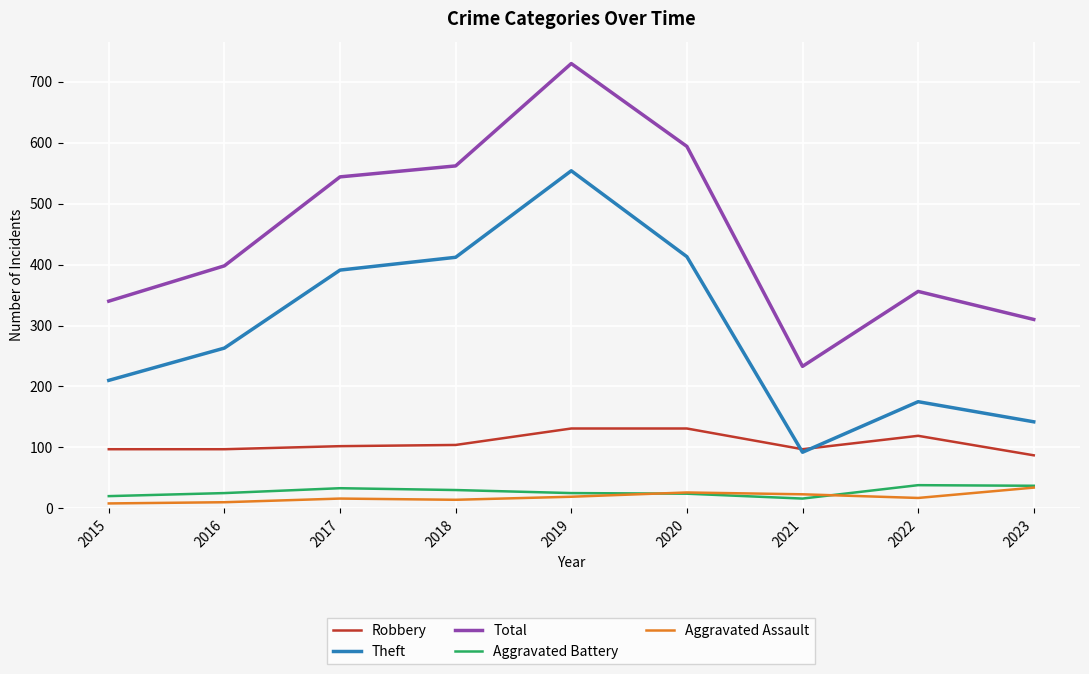

True or false: Theft has a value of 210 at 2015.

True